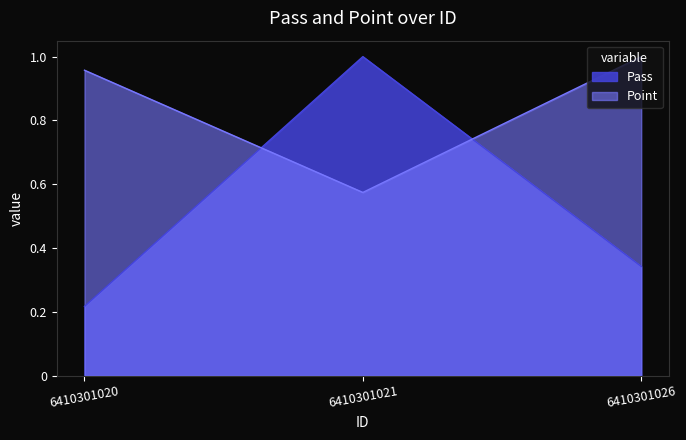

Does the chart have visible grid lines?

No